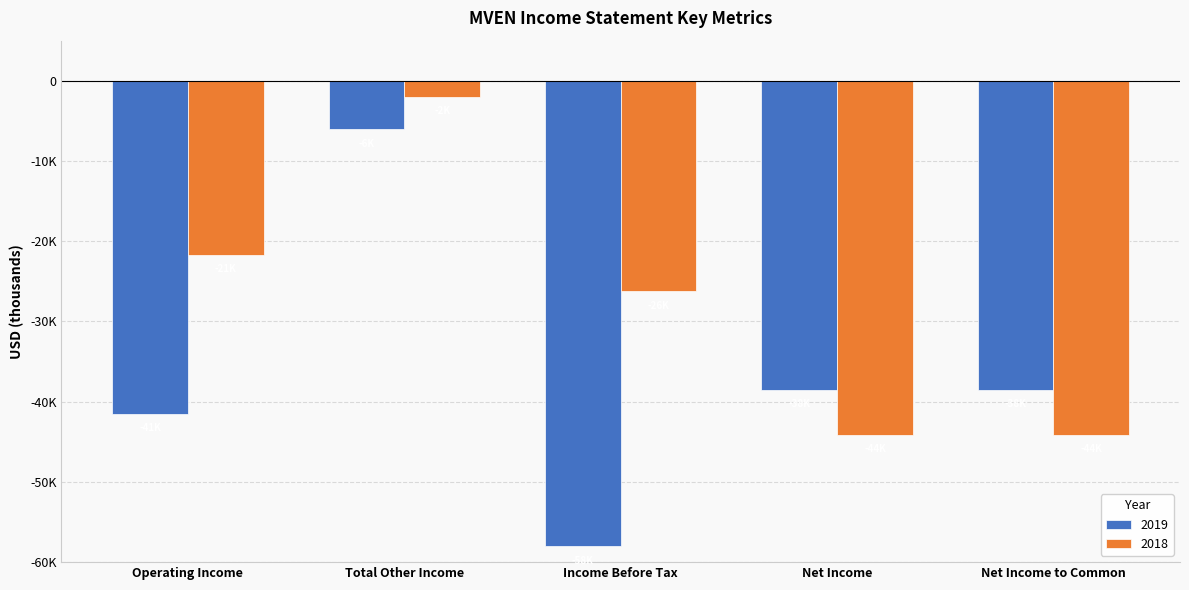

What are all the series names shown in the legend?

2019, 2018